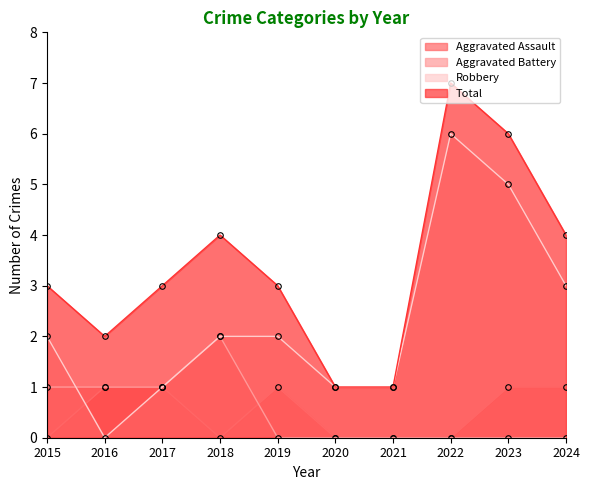

What is the sum of all Total values?

34